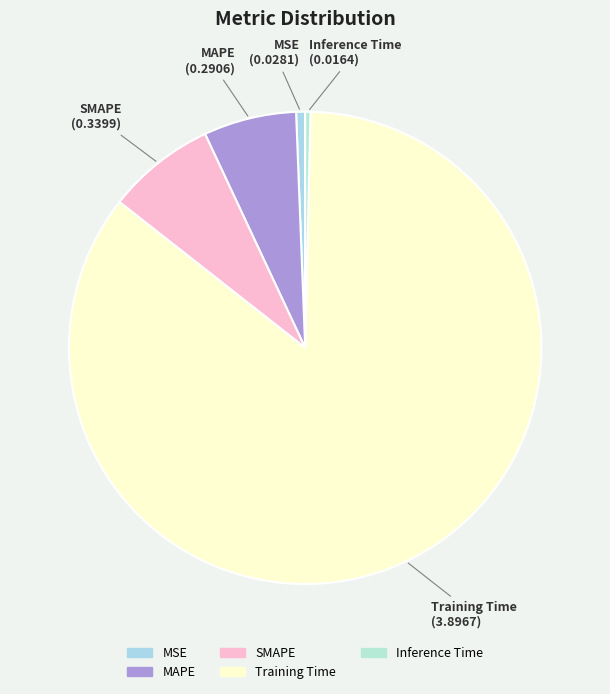

Between Inference Time and SMAPE, which is larger?

SMAPE